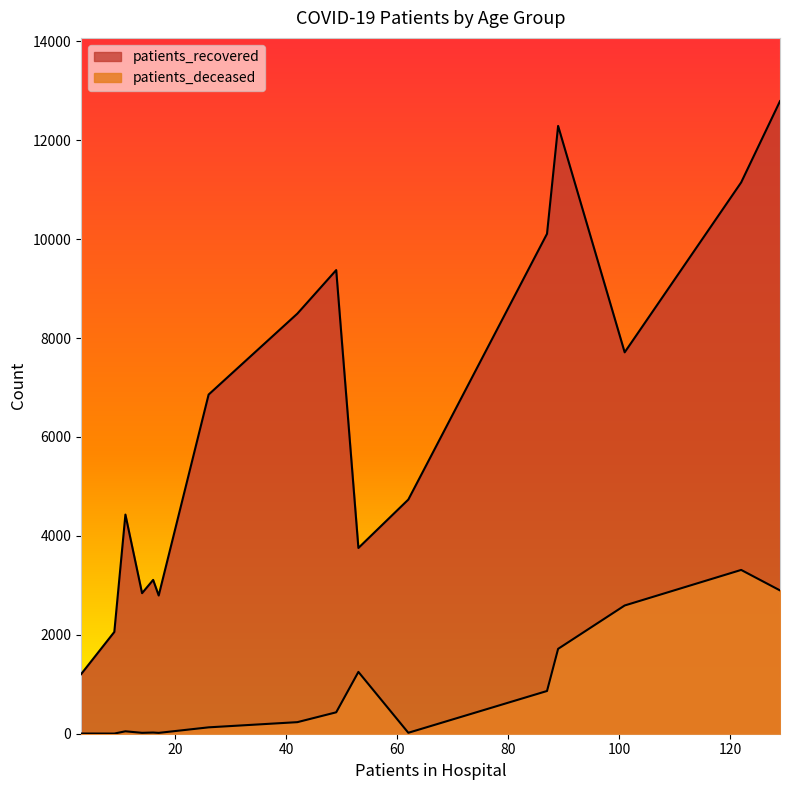

What are all the series names shown in the legend?

patients_recovered, patients_deceased